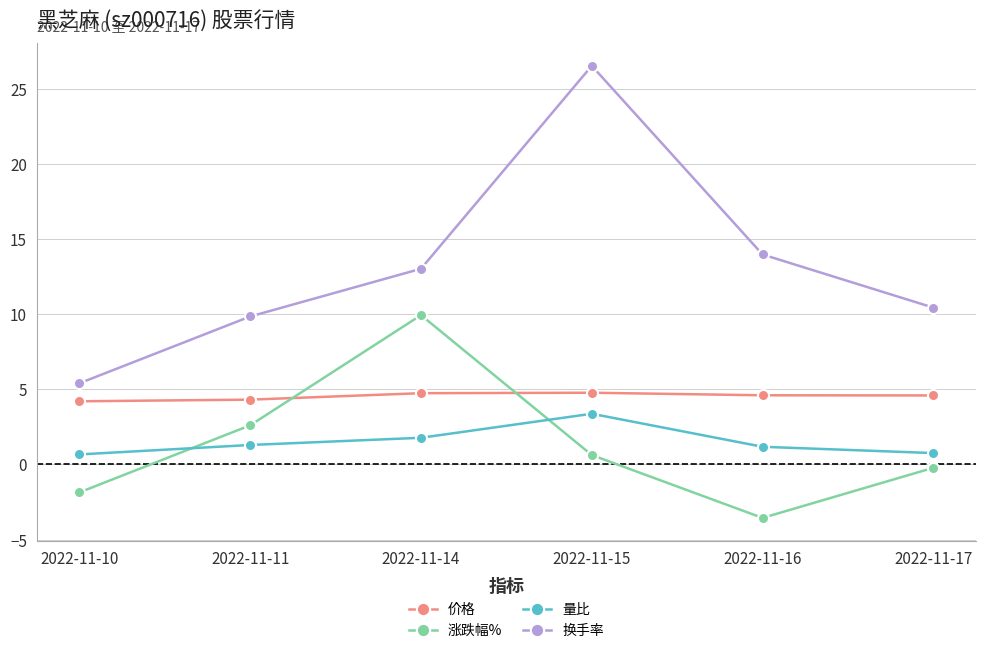

Which series has the largest range (max minus min)?

换手率